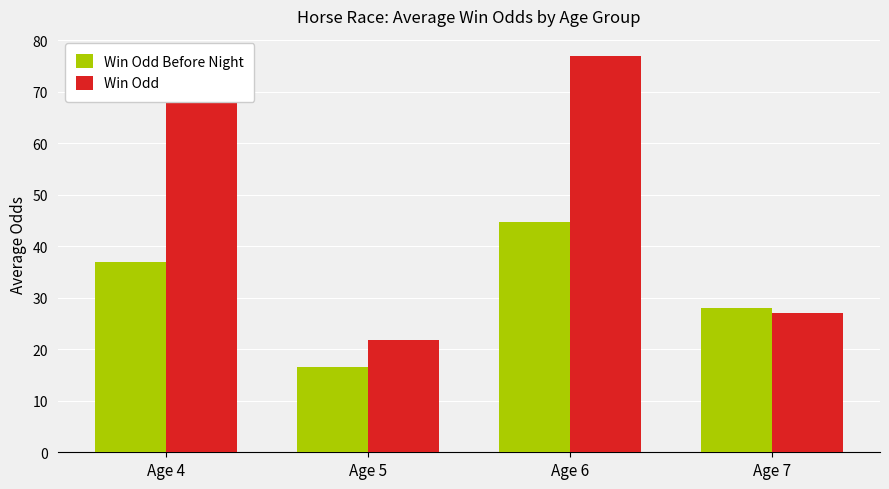

Which series has the widest spread of values?

Win Odd